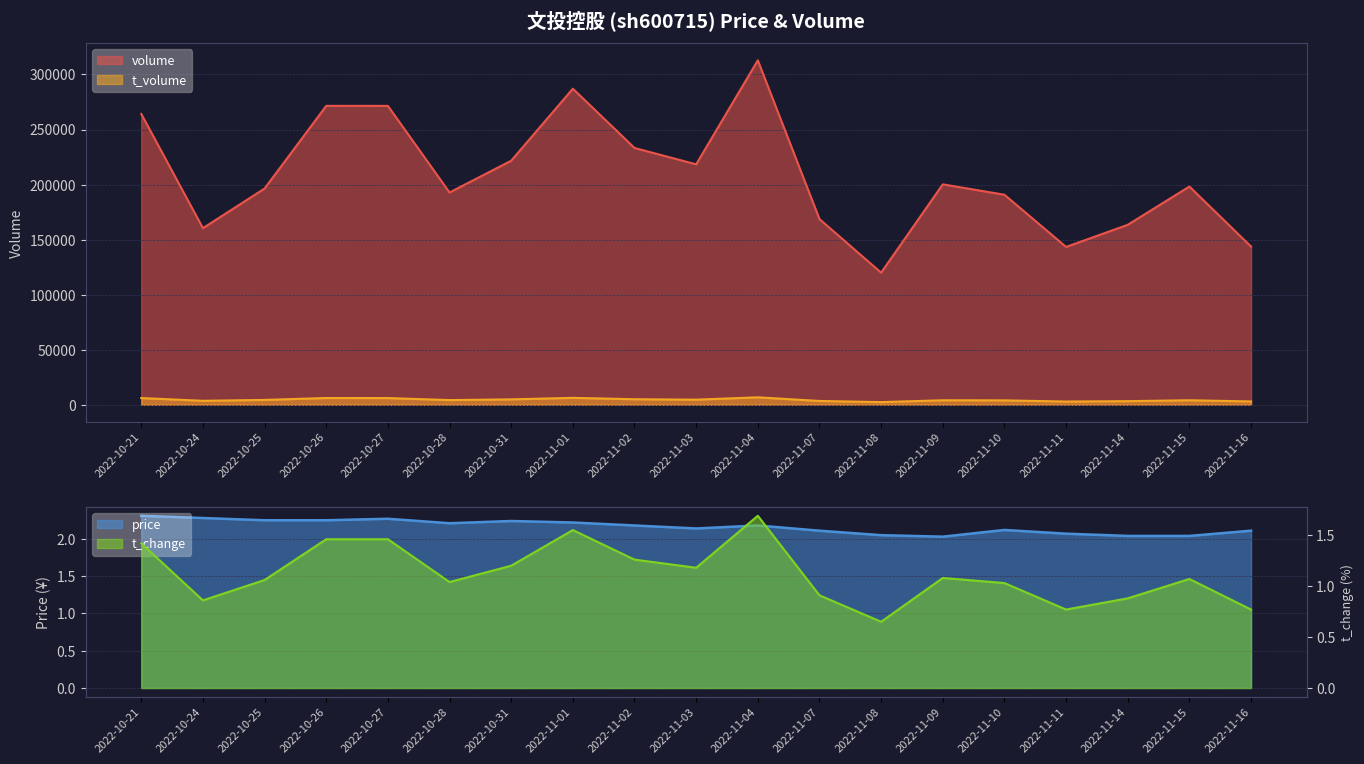

Count the number of categories in the chart.

19